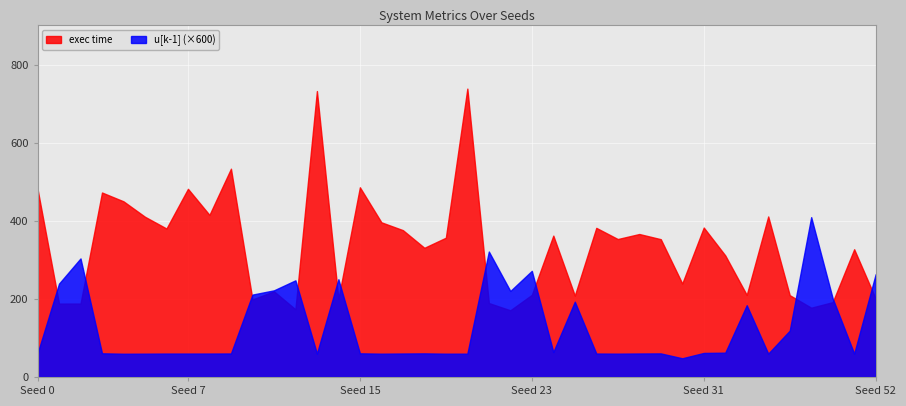

What are all the series names shown in the legend?

exec time, u[k-1] (×600)